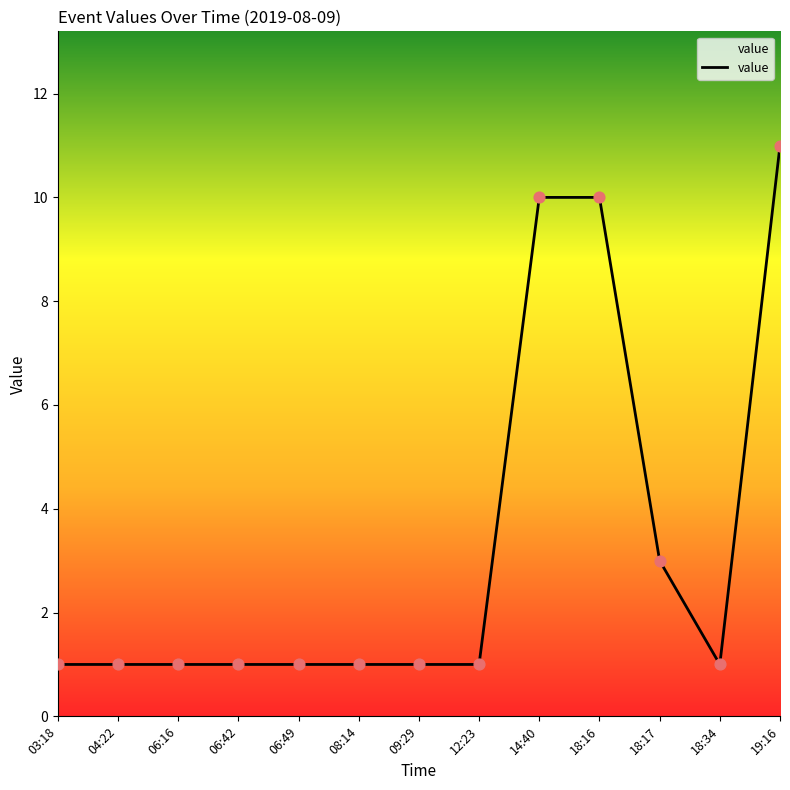

Approximately how many times larger is the value at 06:49 compared to 12:23?

1.0